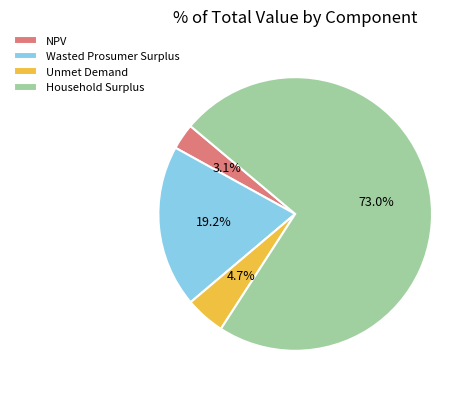

Which slice is the smallest?

NPV